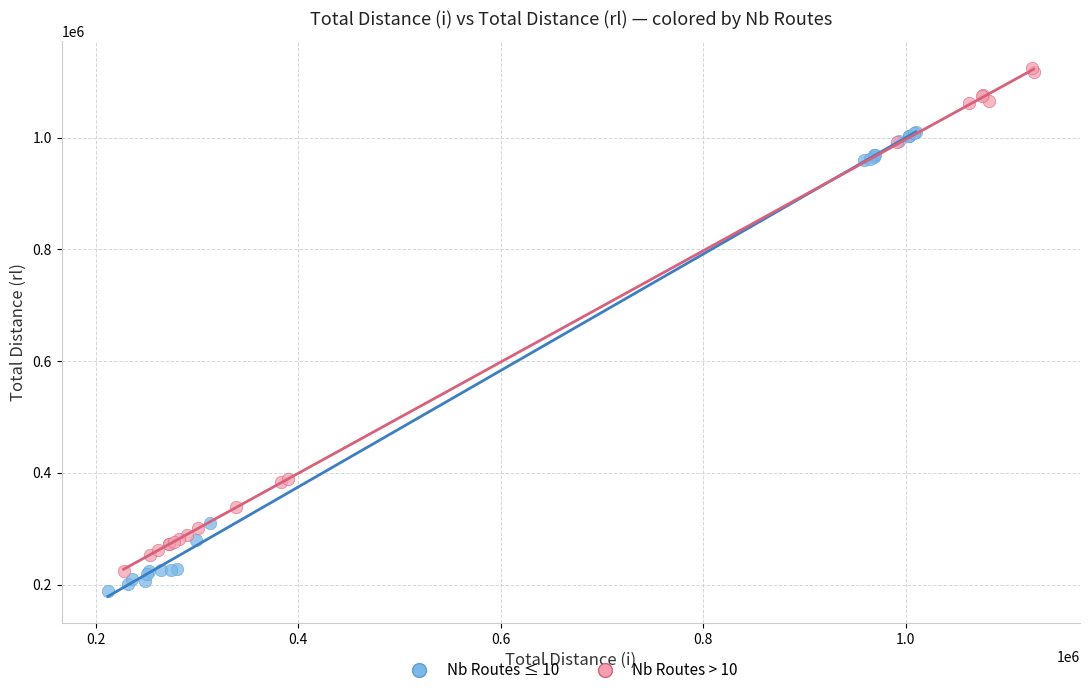

Which series has the widest spread of Y values?

Nb Routes > 10